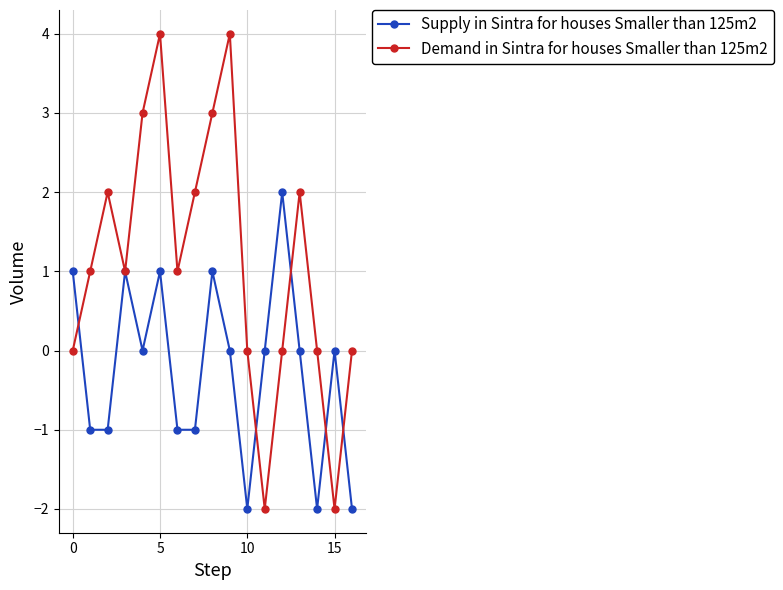

Which series has the widest spread of values?

Demand in Sintra for houses Smaller than 125m2